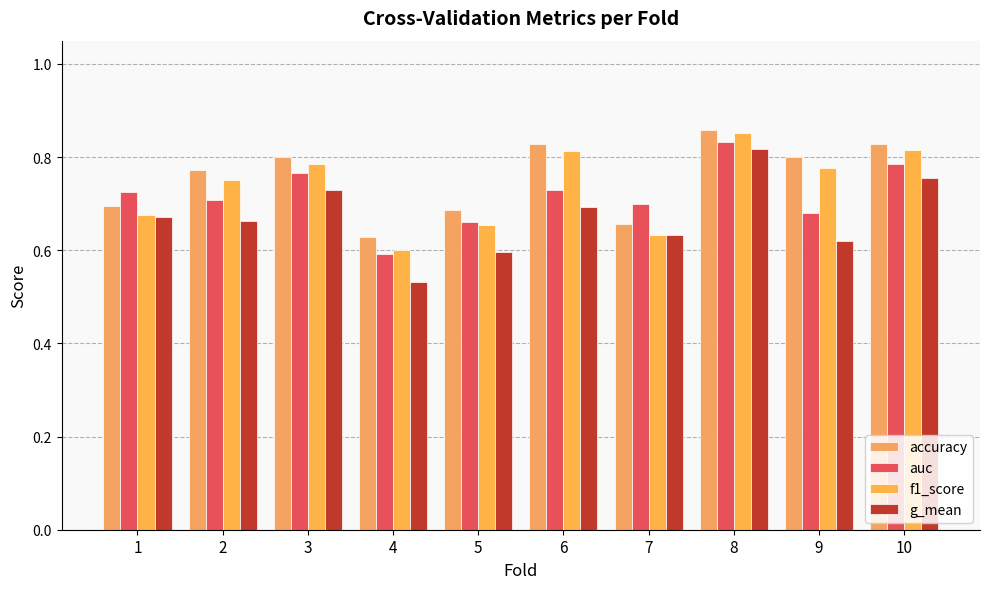

The g_mean series shows 0.5 at 8. True or false?

False